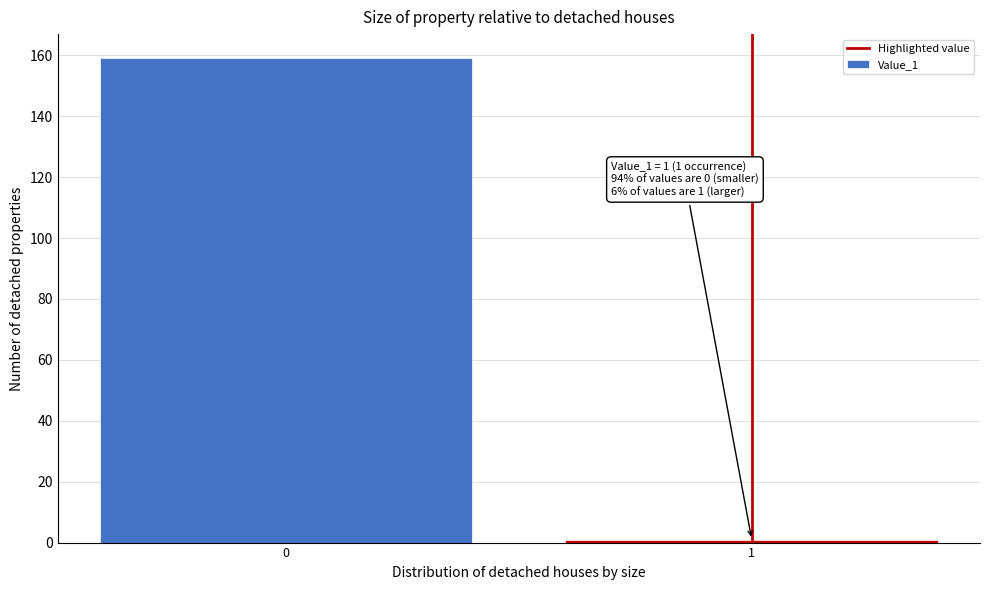

Reading left to right, what are all the values shown in this chart?

0=159	1=1